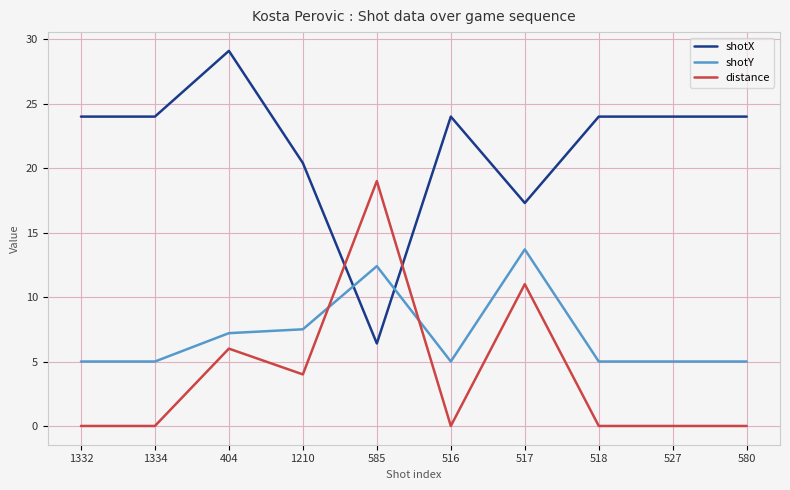

What is the total value across all series at 518?

29.0